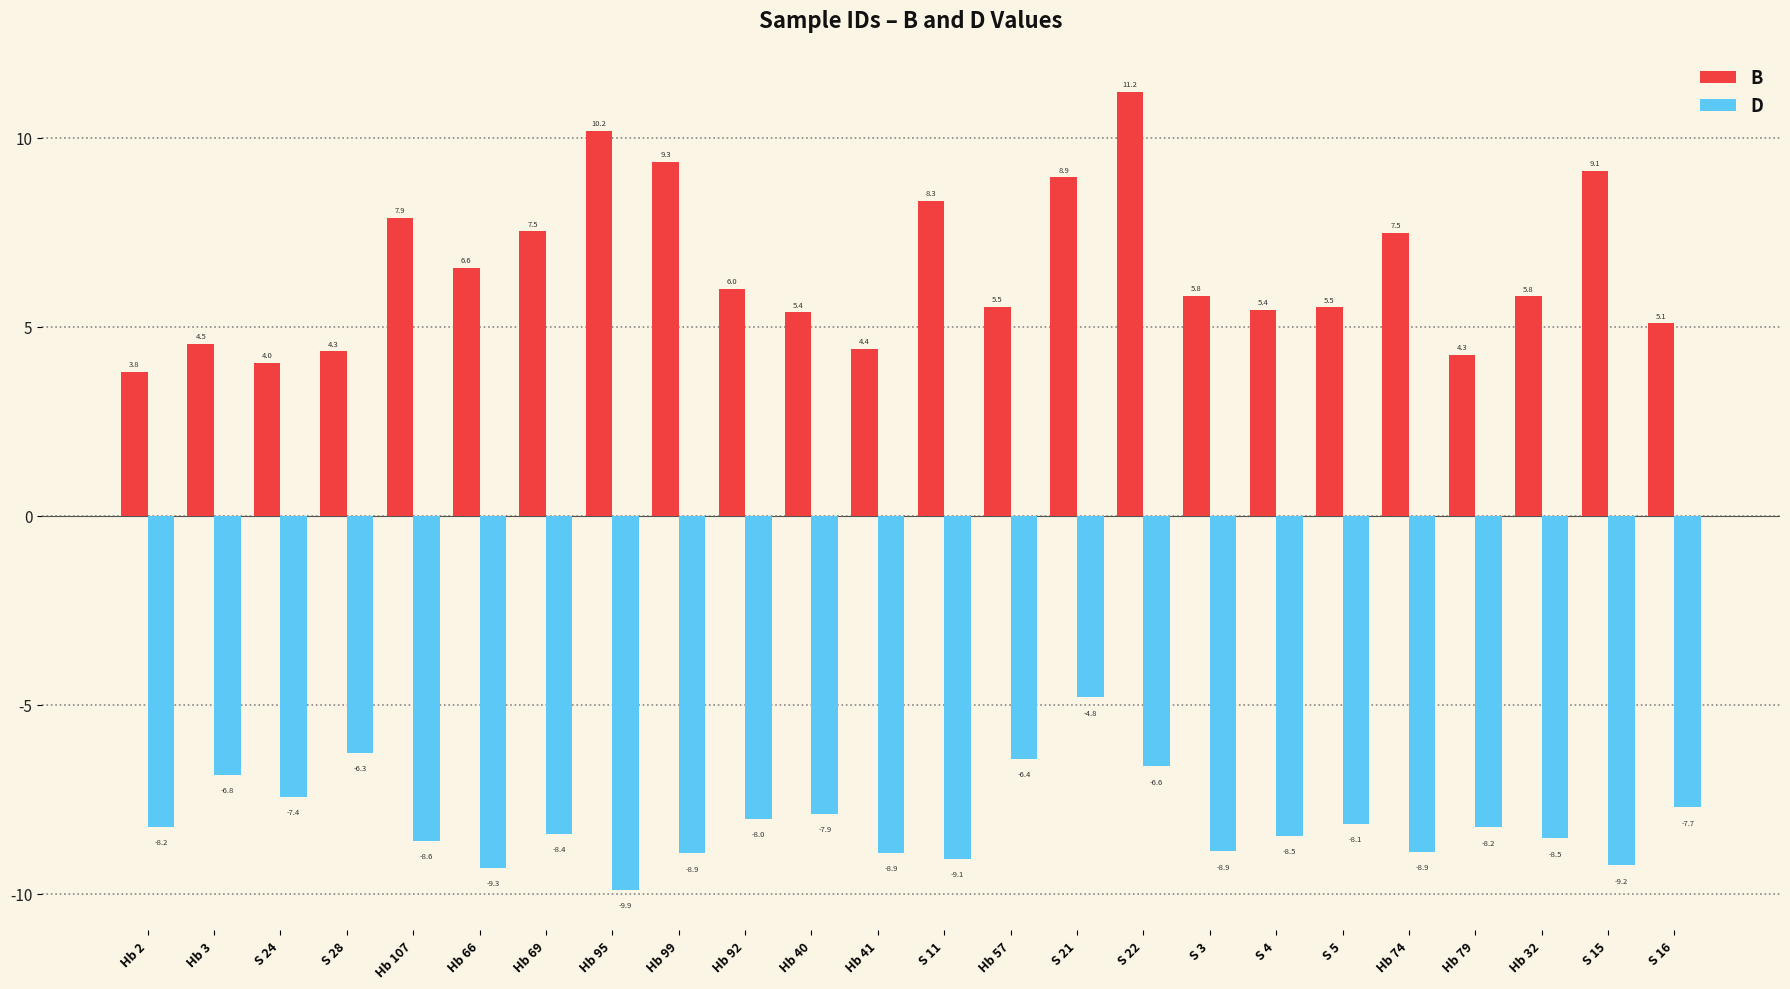

True or false: B has a value of 5.5 at Hb 57.

True